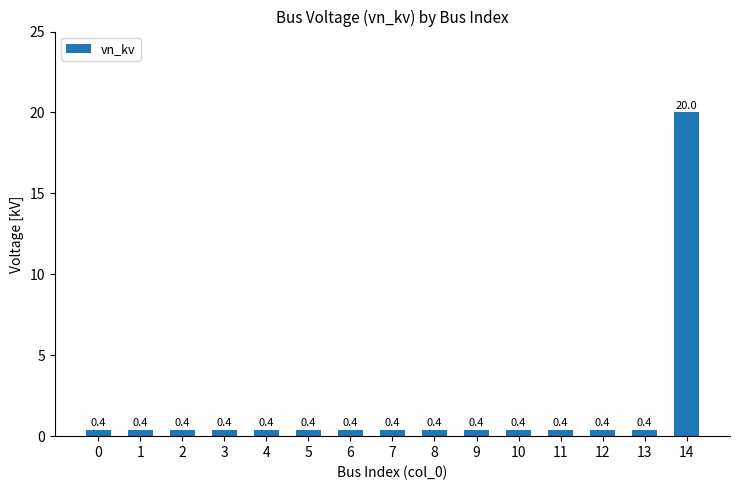

Reading left to right, transcribe all the data shown in this chart.

0.4	0.4	0.4	0.4	0.4	0.4	0.4	0.4	0.4	0.4	0.4	0.4	0.4	0.4	20.0